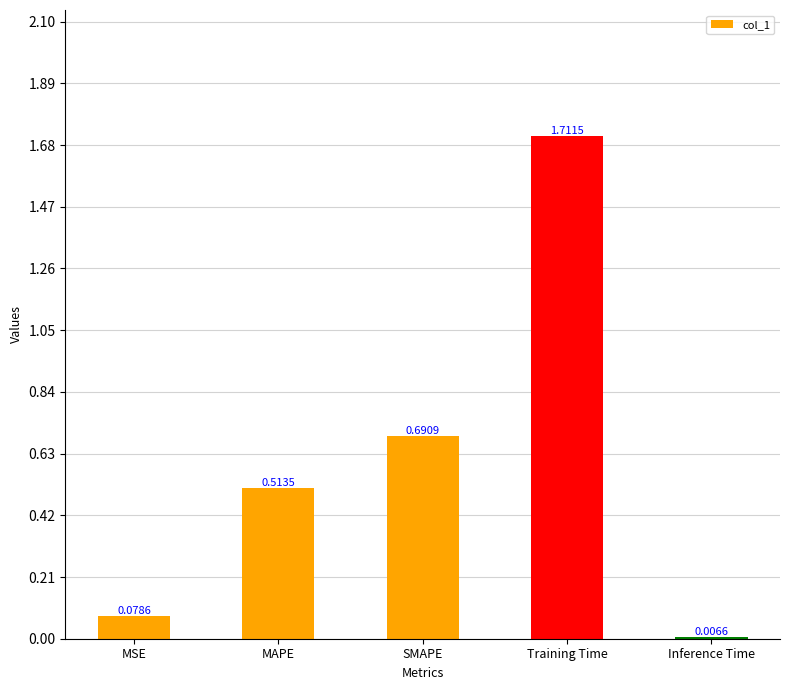

Where is the data nearest to the value 0?

Inference Time